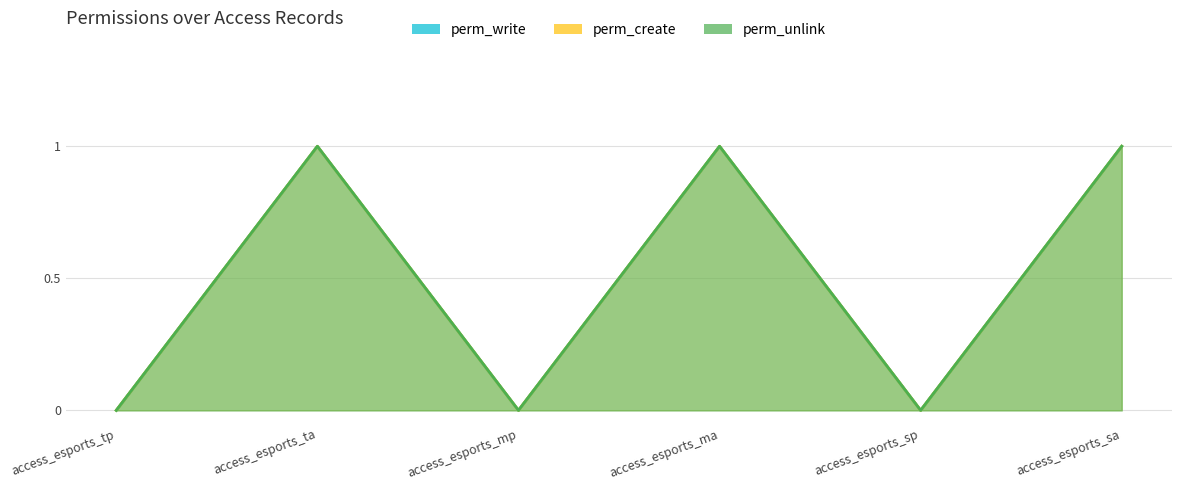

Which series has the largest total across all categories?

perm_write